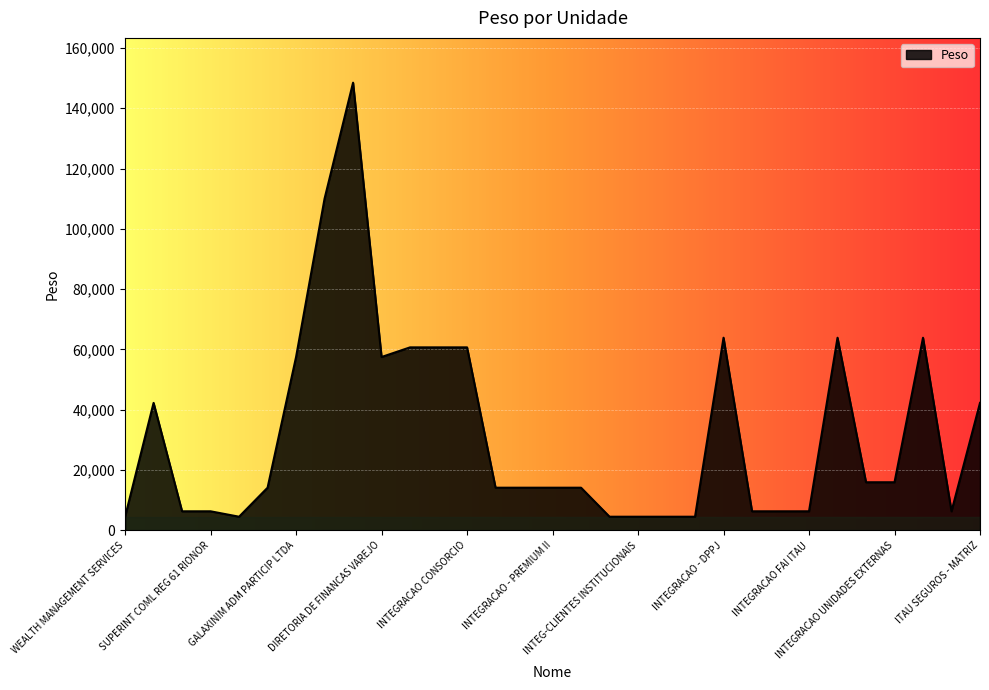

Does the chart display data point markers on the line(s)?

No